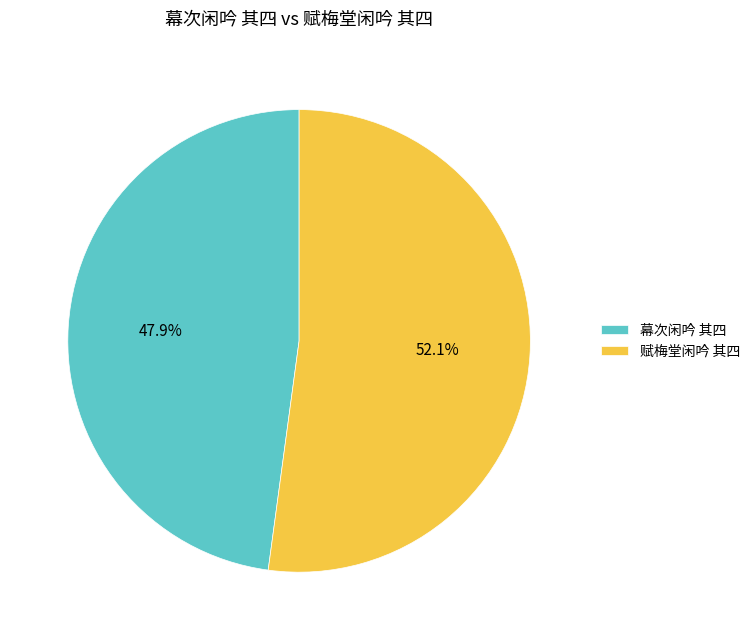

How many slices are in this pie chart?

2